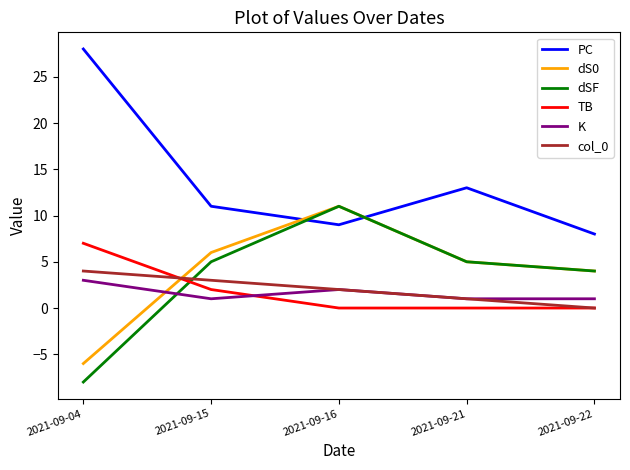

True or false: K and PC cross at least once.

False